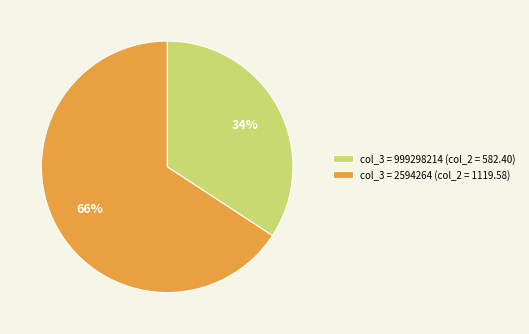

How many segments does this pie chart have?

2